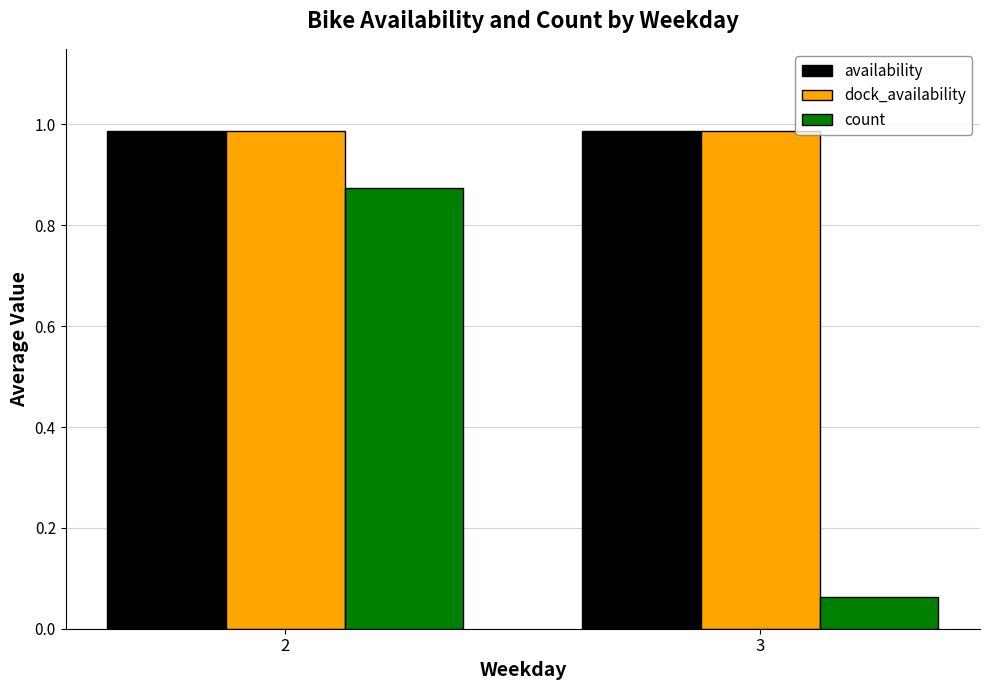

True or false: count has a value of 0.4 at 2.

False